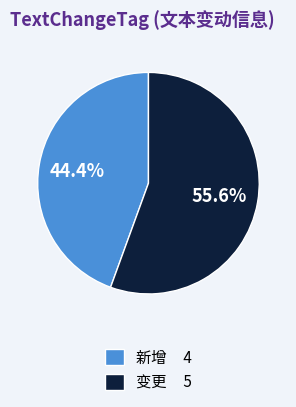

Is the sum of 变更 and 新增 greater than half?

Yes